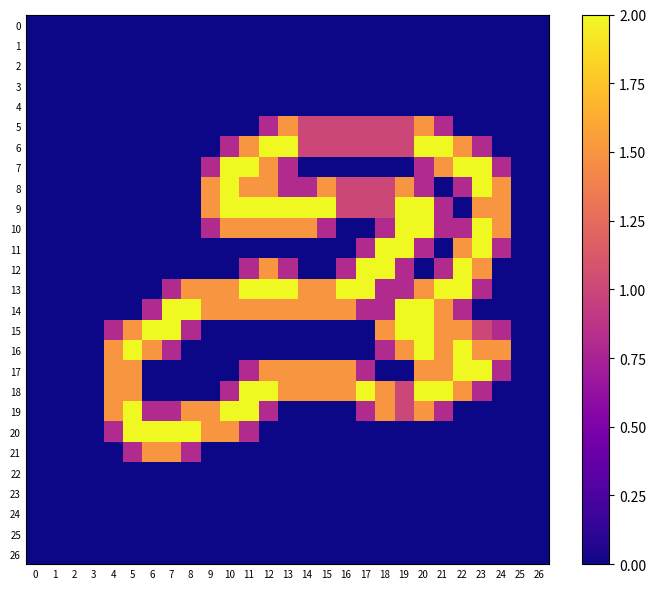

Which has a higher value, 1 or 18?

1